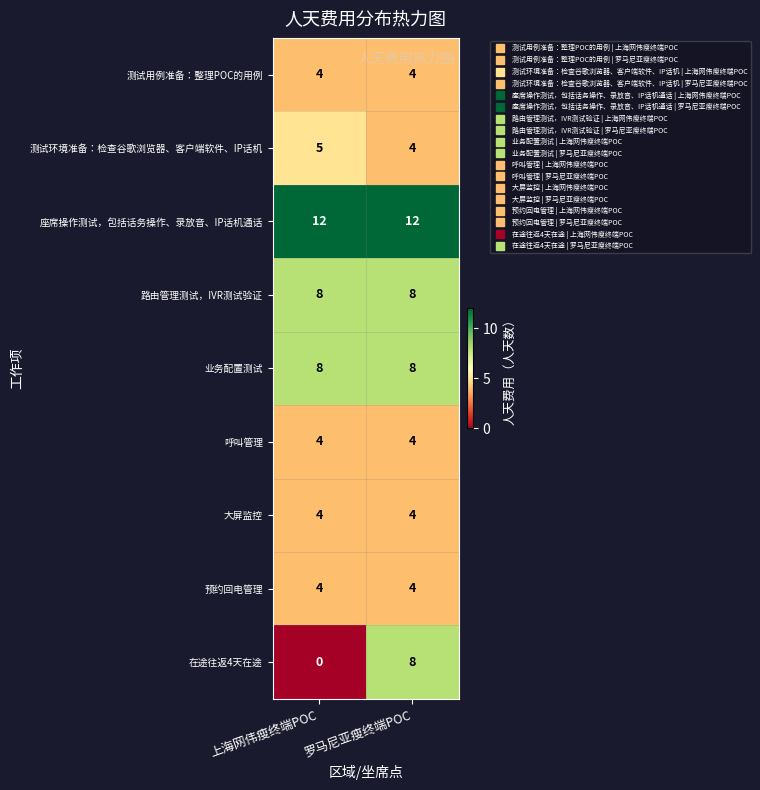

Count the number of categories in the chart.

2